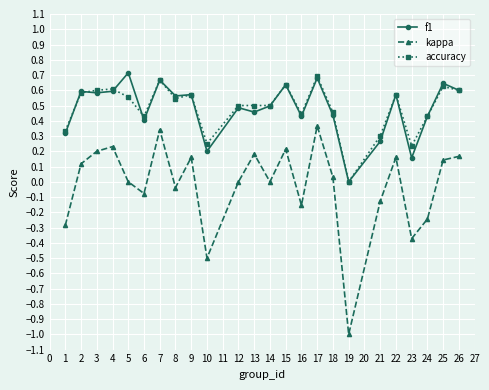

What is the difference between the second highest and minimum values in the kappa series?

1.3